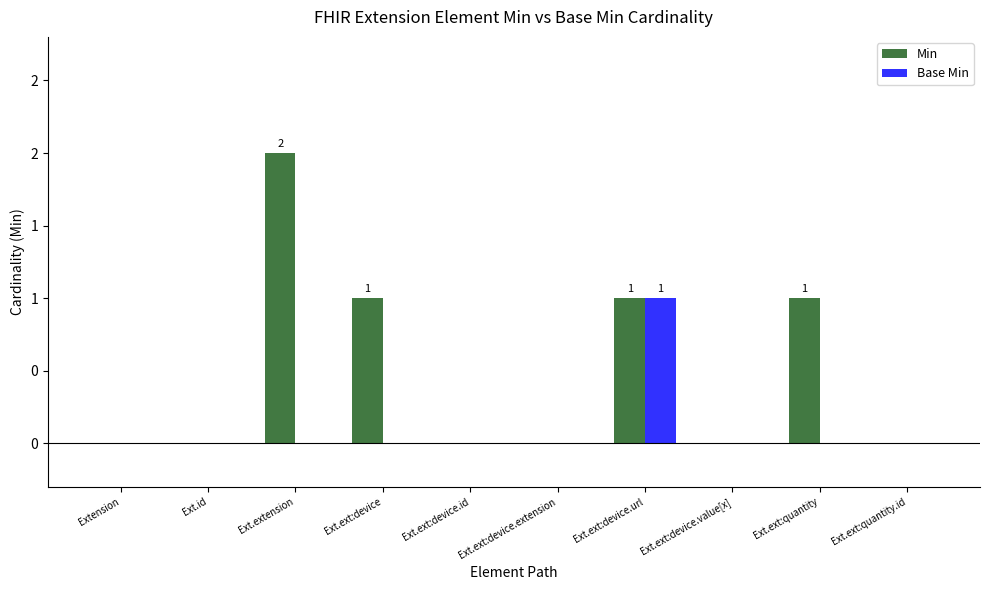

What is the label of the 8th bar from the left?

Ext.ext:device.value[x]